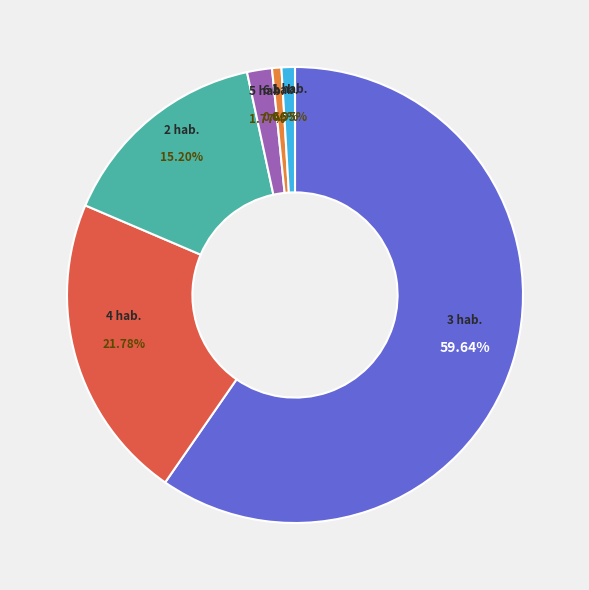

Which category has the biggest portion of the pie?

3 hab.